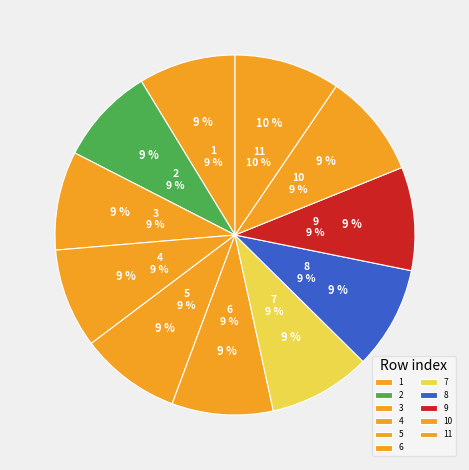

To the nearest percent, what percentage of the pie is 10?

9%